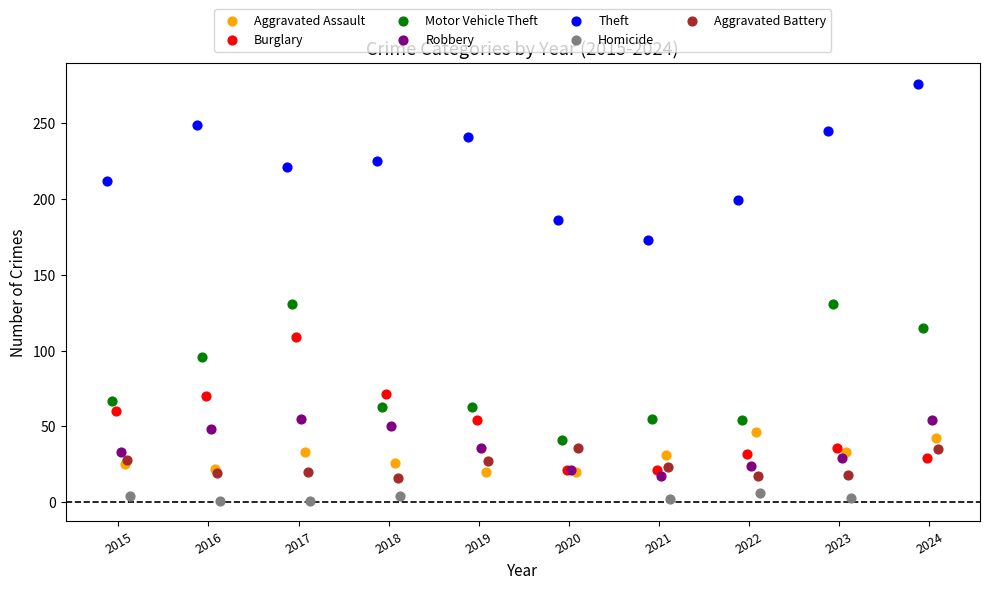

Which series reaches the maximum Y coordinate?

Theft